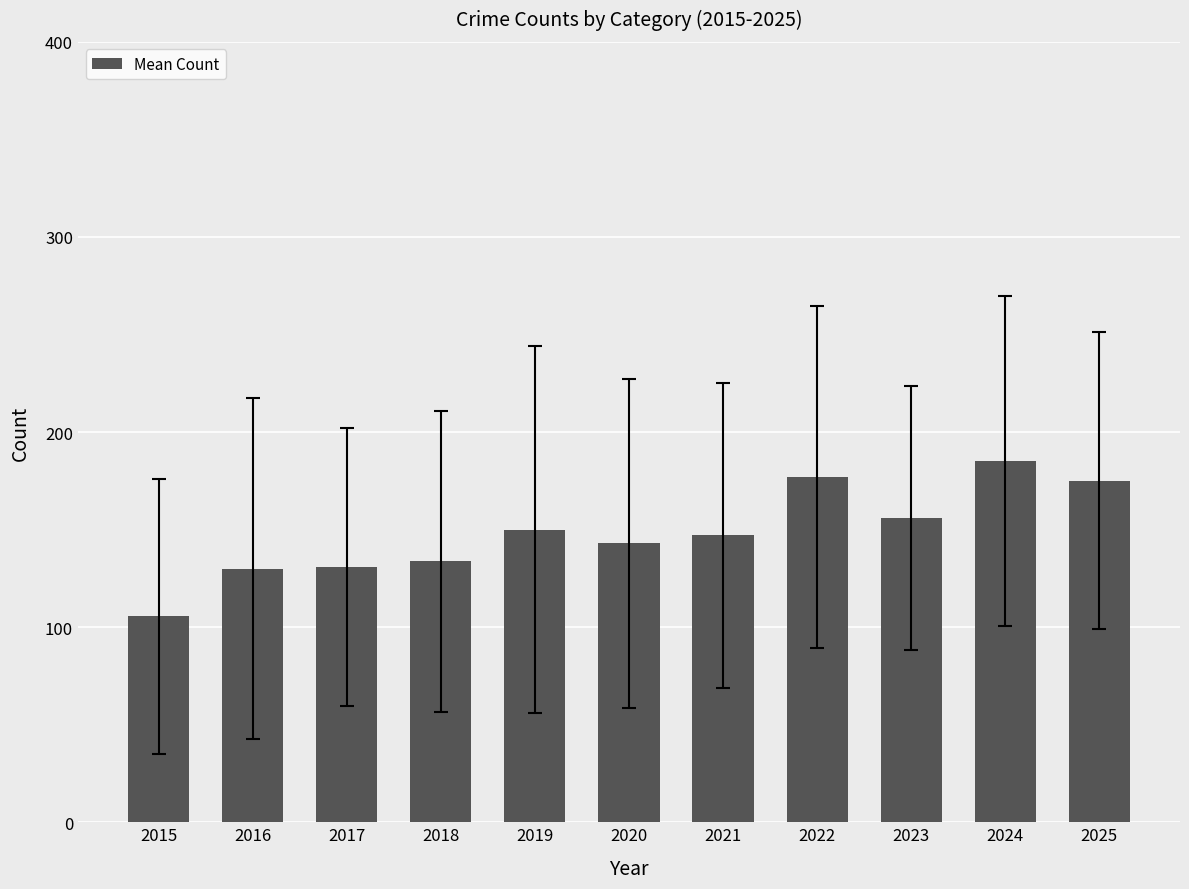

What is the sum of all values?

1633.0